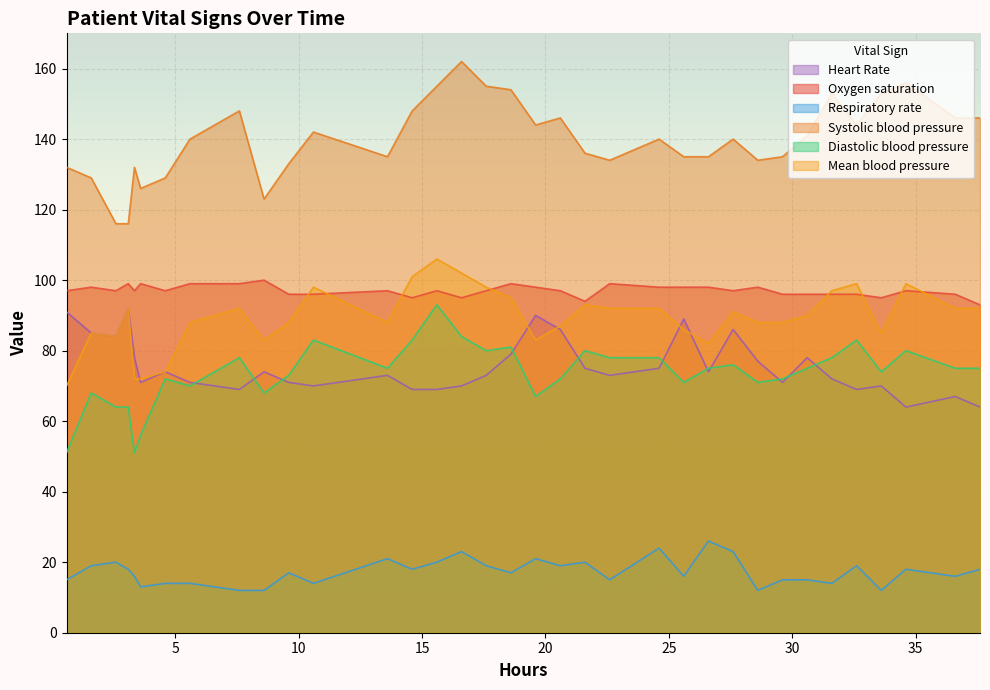

Count the number of data series in this chart.

6